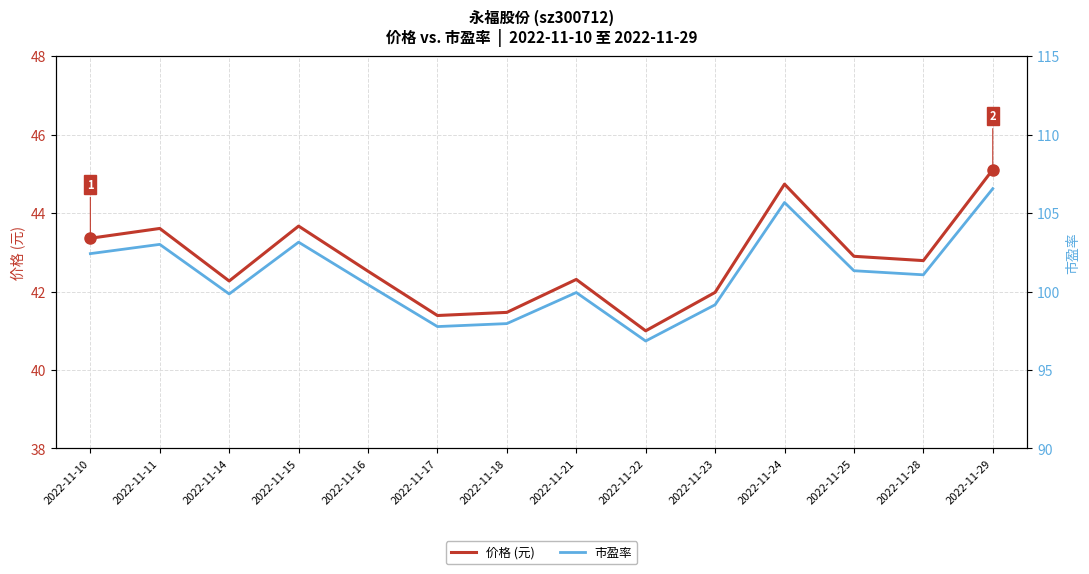

Which has a higher value, 2022-11-28 or 2022-11-25?

2022-11-25